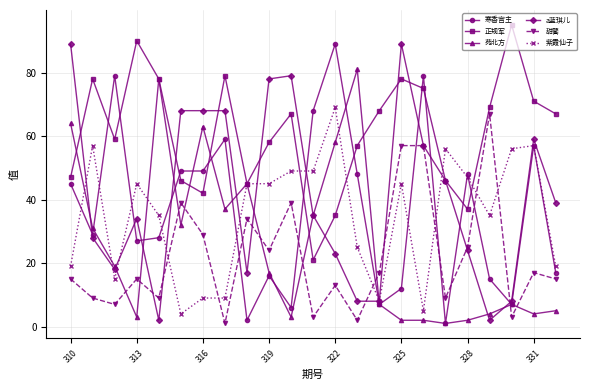

Which series has the largest total across all categories?

正规军